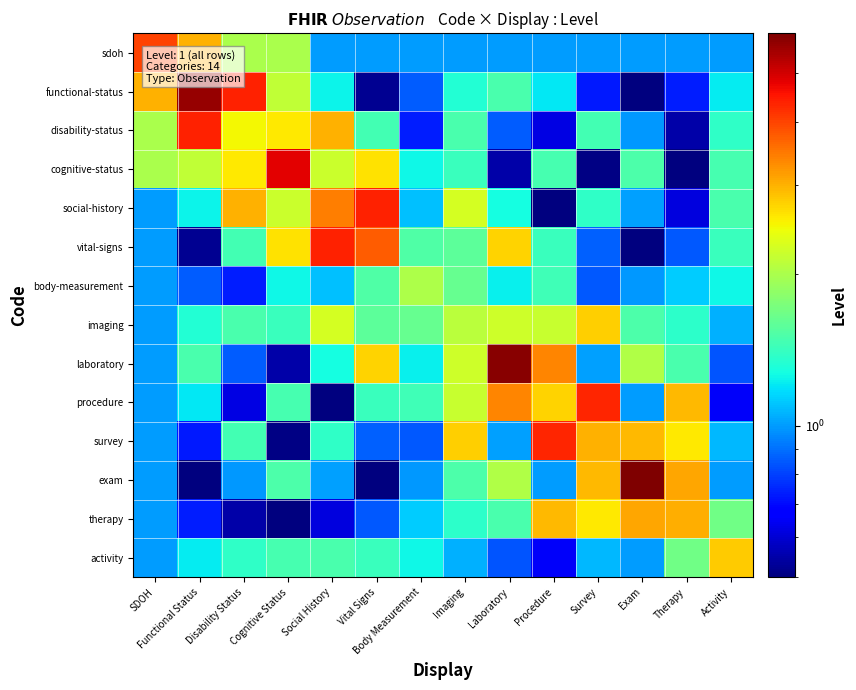

Between Social History and SDOH, which is larger?

SDOH